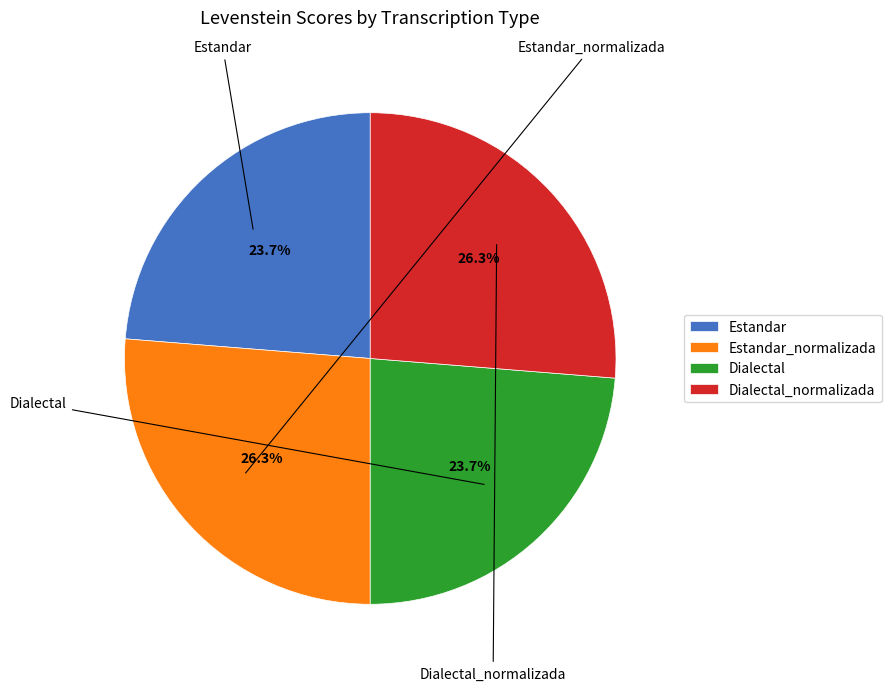

How many slices are in this pie chart?

4